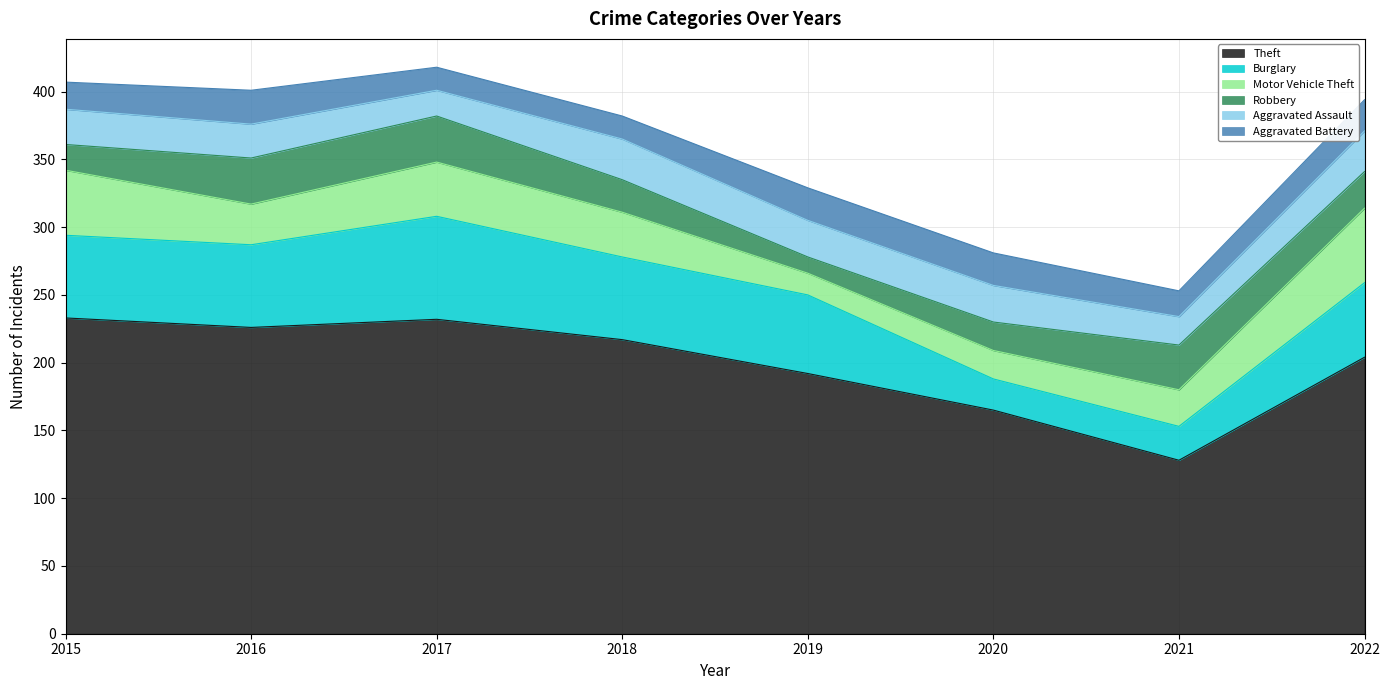

In Aggravated Battery, how many points are lower than both neighbors (excluding endpoints)?

1